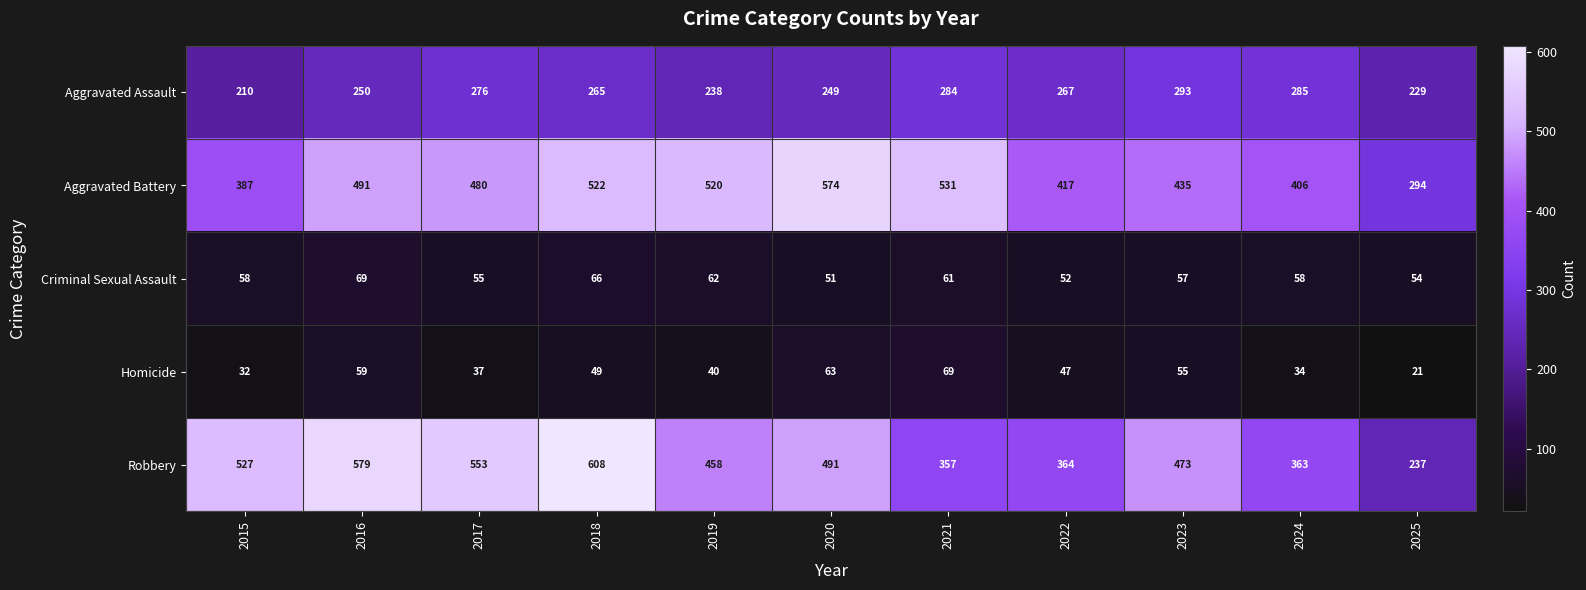

Which category has the lowest value in the Homicide series?

2025